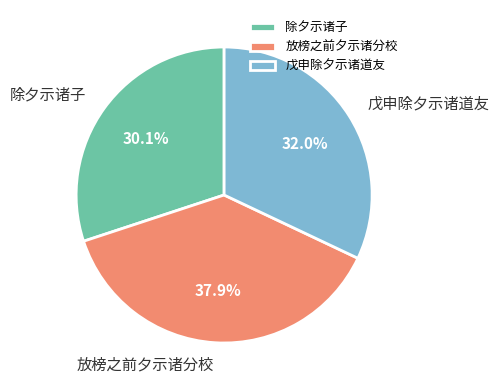

To the nearest percent, what percentage of the pie is 放榜之前夕示诸分校?

38%